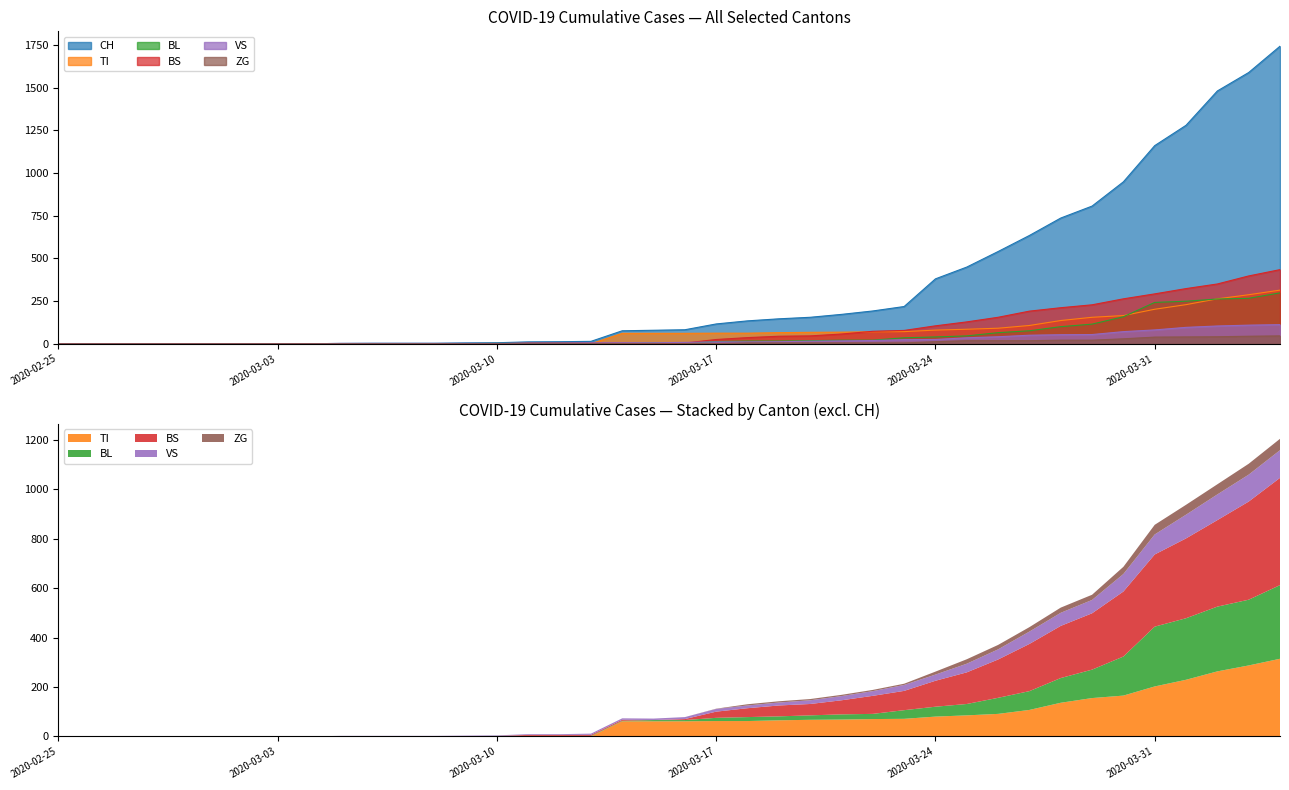

Which category has the highest value across all series?

2020-04-04